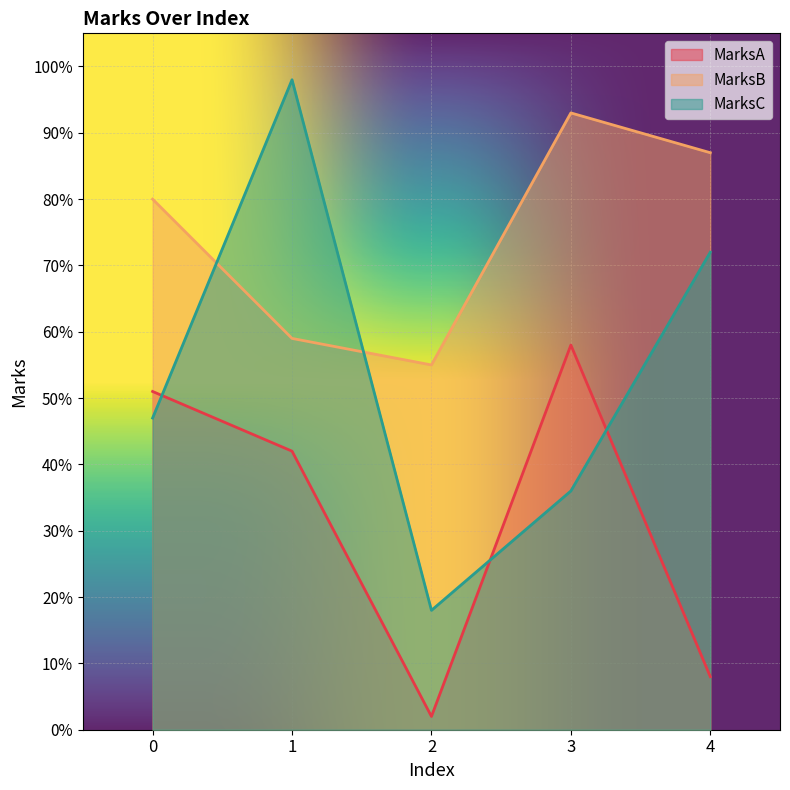

At which label does MarksB first exceed 80?

3